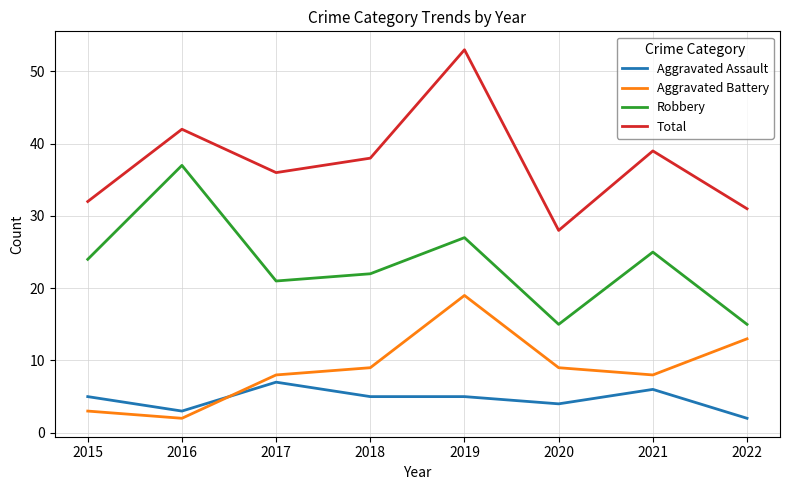

The Robbery series shows 27 at 2019. True or false?

True